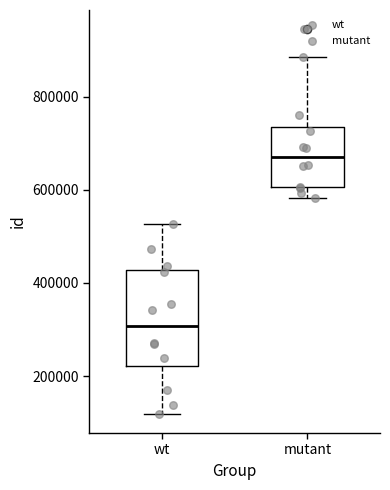

Reading left to right, transcribe this box plot: for each box, give where its median line is, the range the box spans, and where its two whiskers end, as read against the y-axis. The values are not printed on the chart, so give them approximately, as read against the axis.

wt: median 300000, box 220000 to 420000, whiskers 120000 to 520000
mutant: median 680000, box 600000 to 740000, whiskers 580000 to 880000